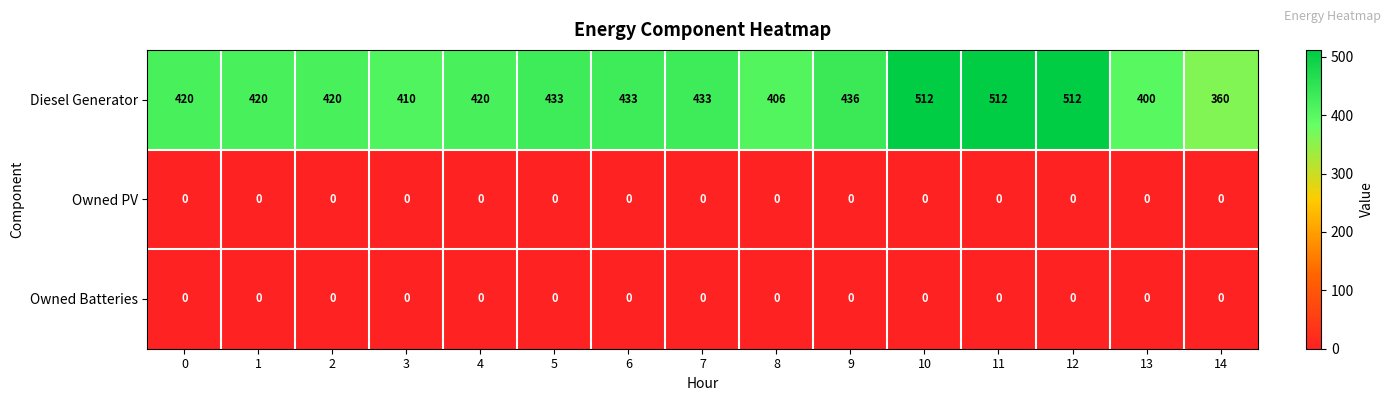

What is the difference between the highest and lowest values at 11?

512